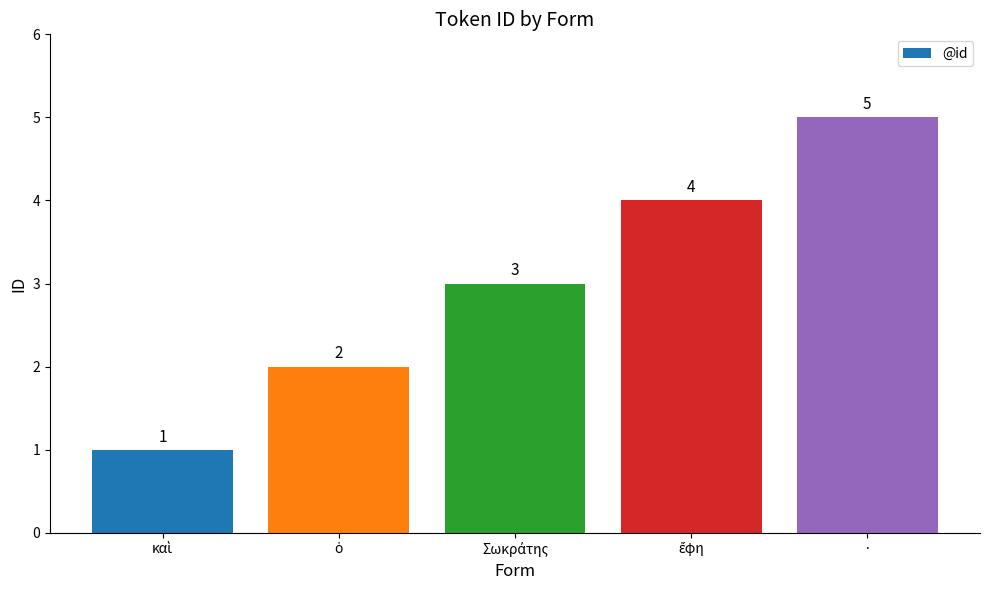

Which label corresponds to the largest value in the chart?

·